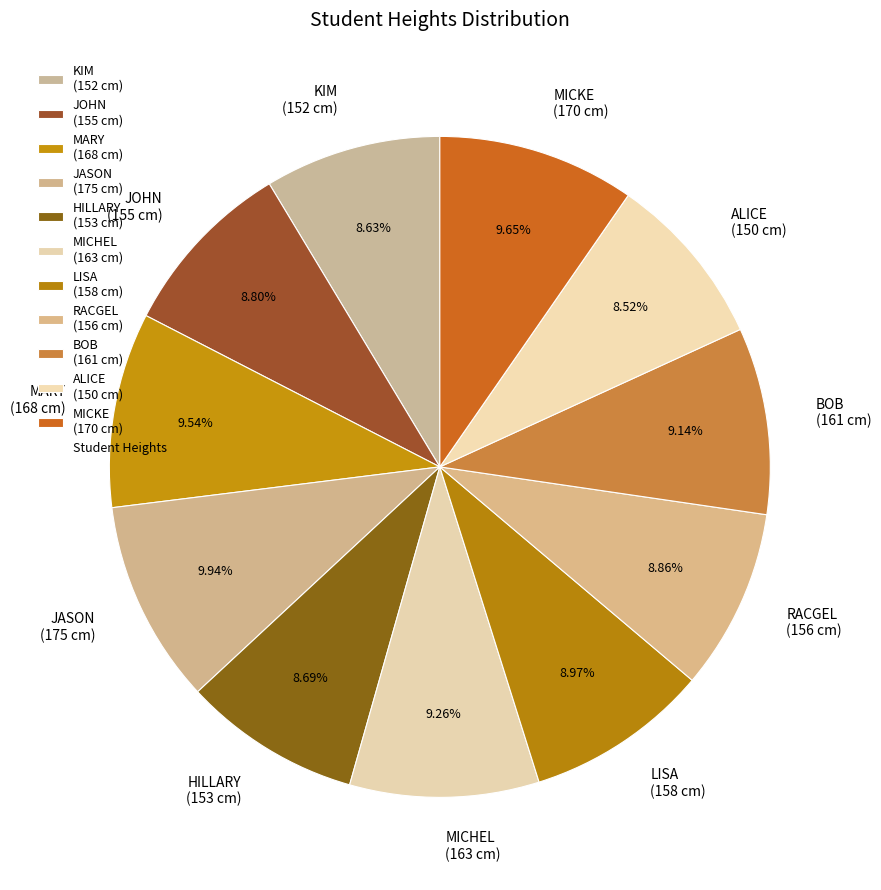

True or false: RACGEL accounts for 9% of the total.

True